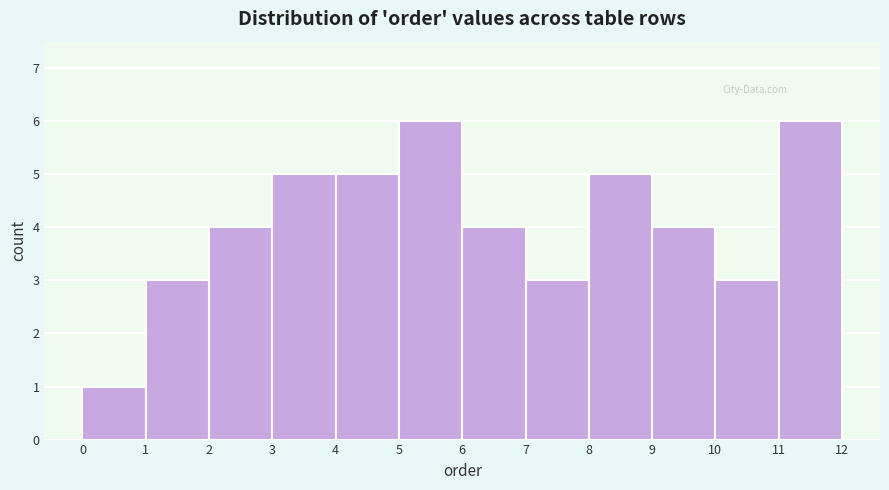

Reading left to right, transcribe this chart: for each bar, give the range it covers on the x-axis and its height. The values are not printed on the chart, so give them approximately, as read against the axis.

0 to 1: 1
1 to 2: 3
2 to 3: 4
3 to 4: 5
4 to 5: 5
5 to 6: 6
6 to 7: 4
7 to 8: 3
8 to 9: 5
9 to 10: 4
10 to 11: 3
11 to 12: 6